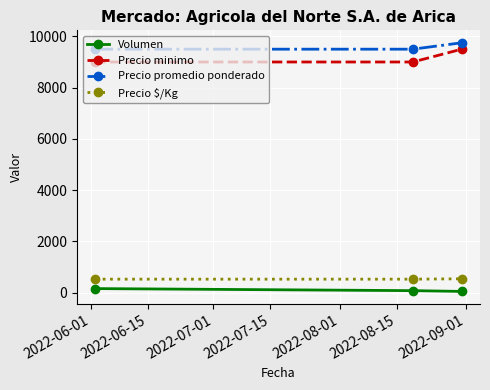

What is the minimum value shown in the chart?

50